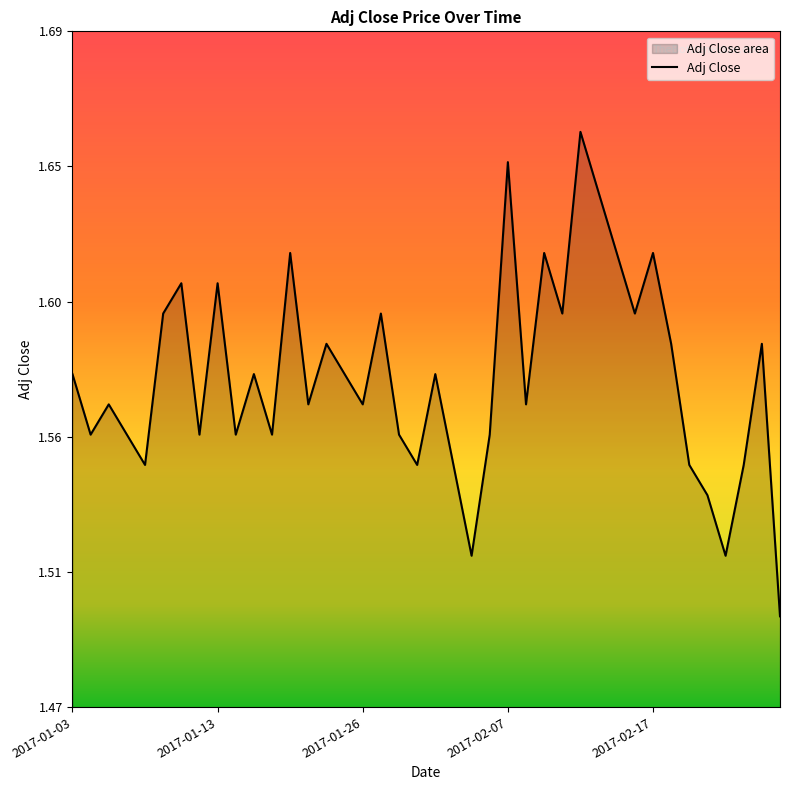

What is the change in value from 2017-02-10 to 2017-02-23?

-0.1